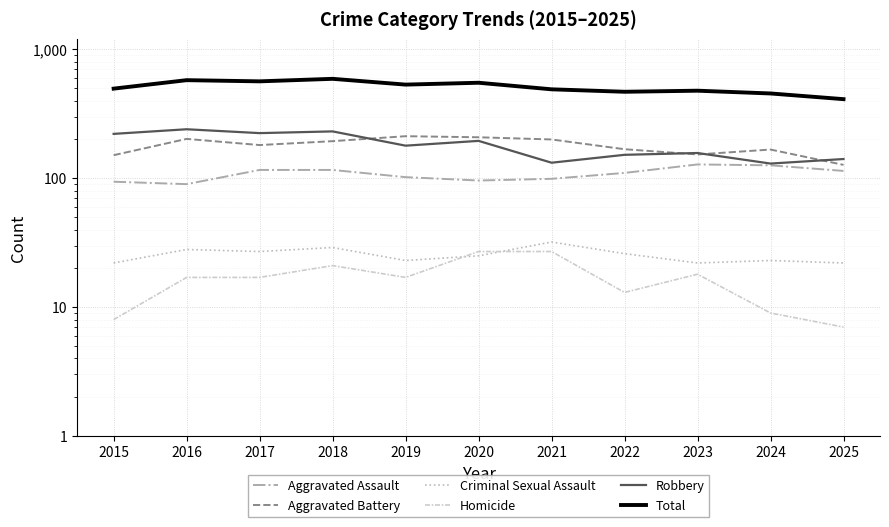

How many interior local valleys does the Aggravated Battery series have?

2